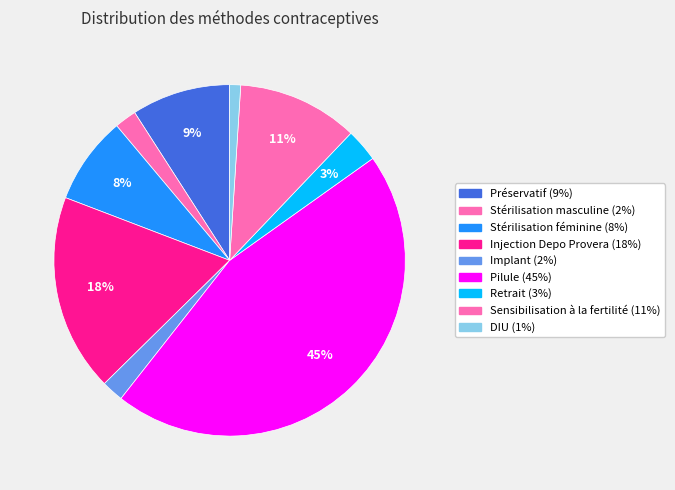

How many segments does this pie chart have?

9